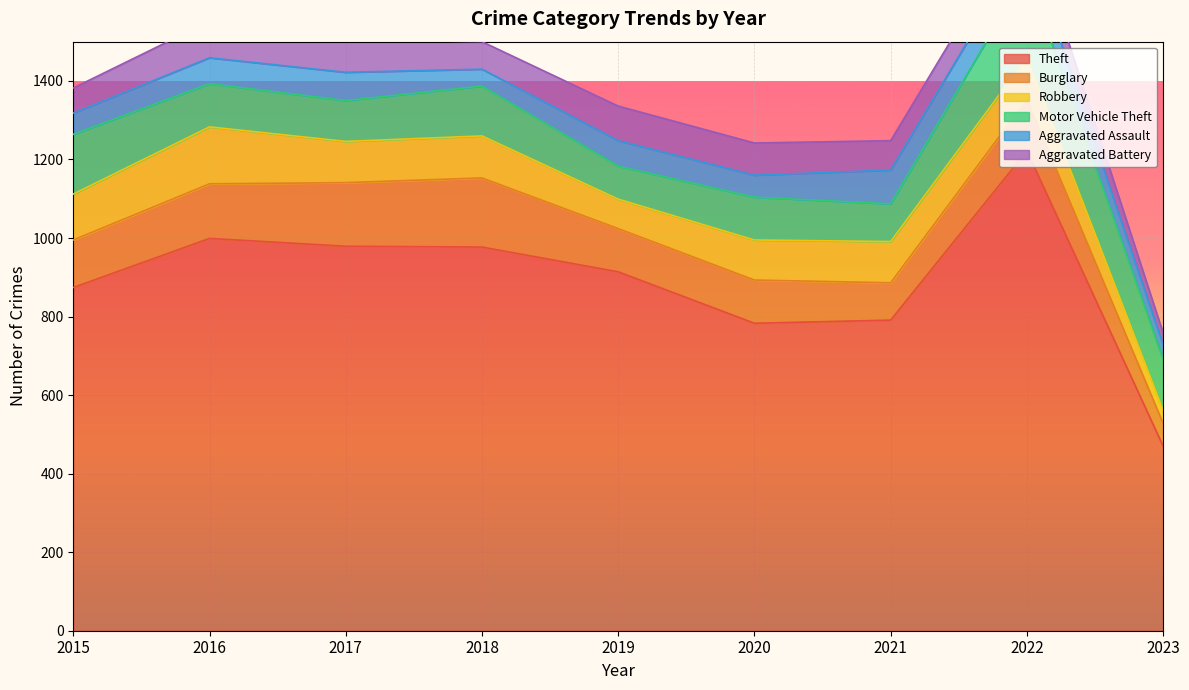

At which category does the chart reach its peak across all series?

2022